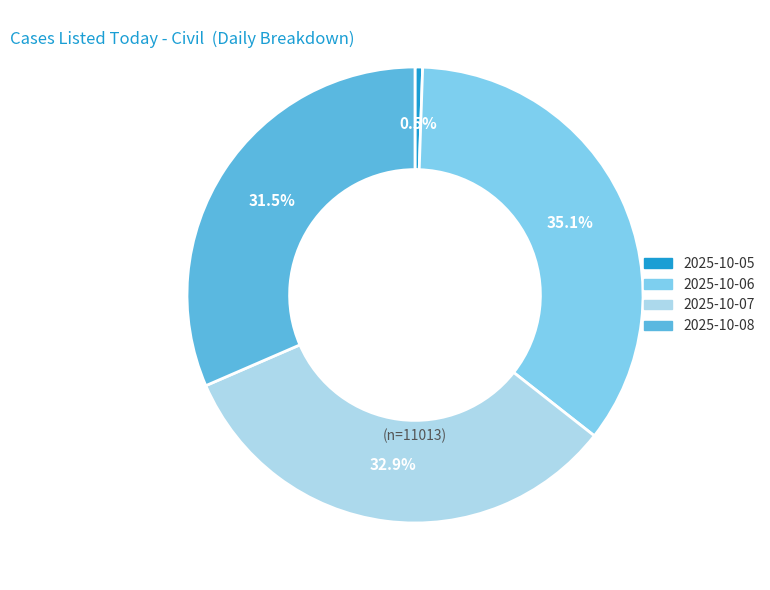

Does any single category account for the majority?

No